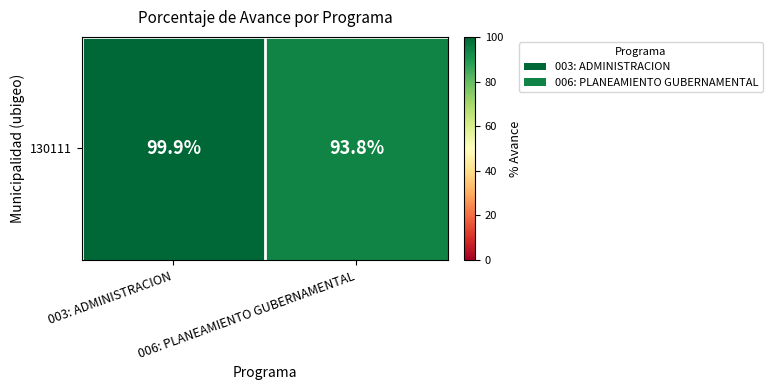

Count the number of categories in the chart.

2